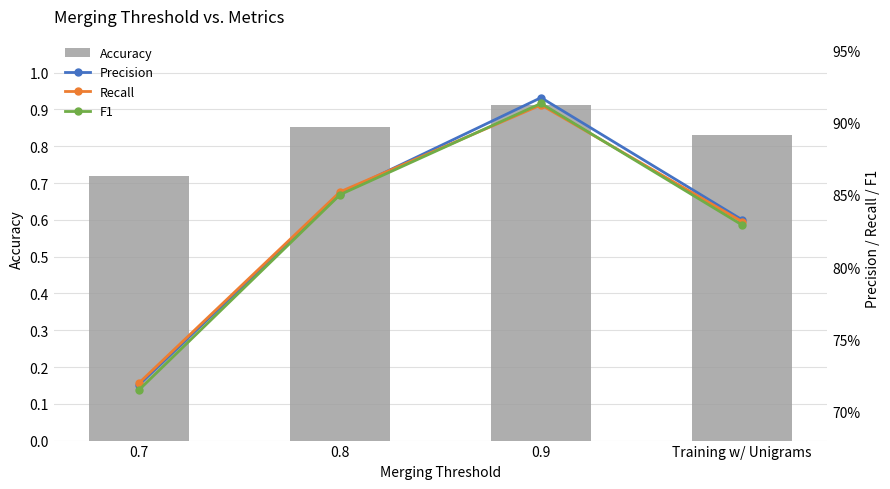

What is the sum of all Accuracy values?

3.3